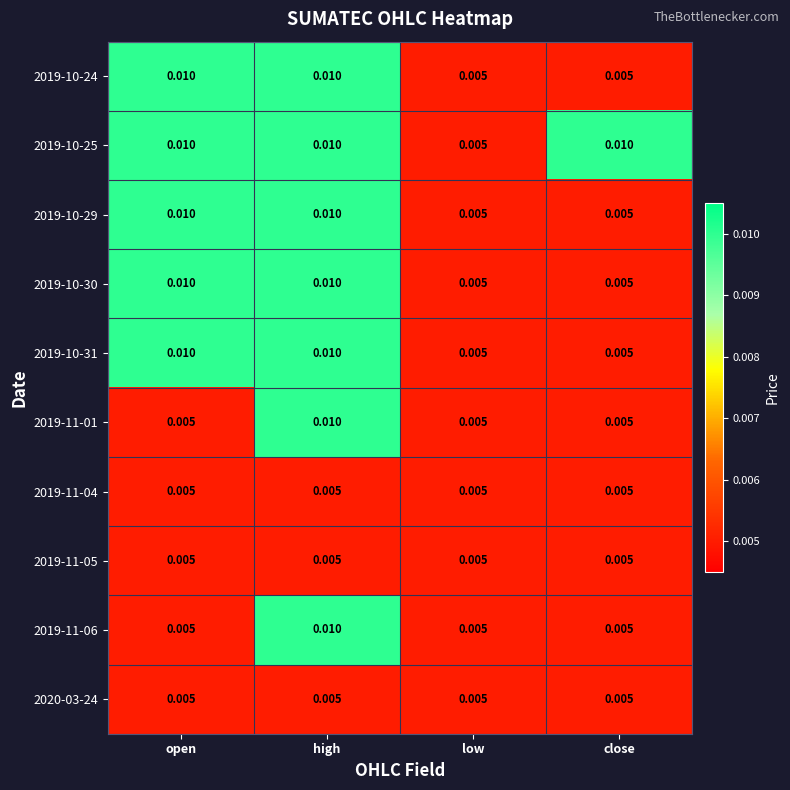

Is the value of 2019-11-01 at close greater than the value of 2019-11-06 at high?

No